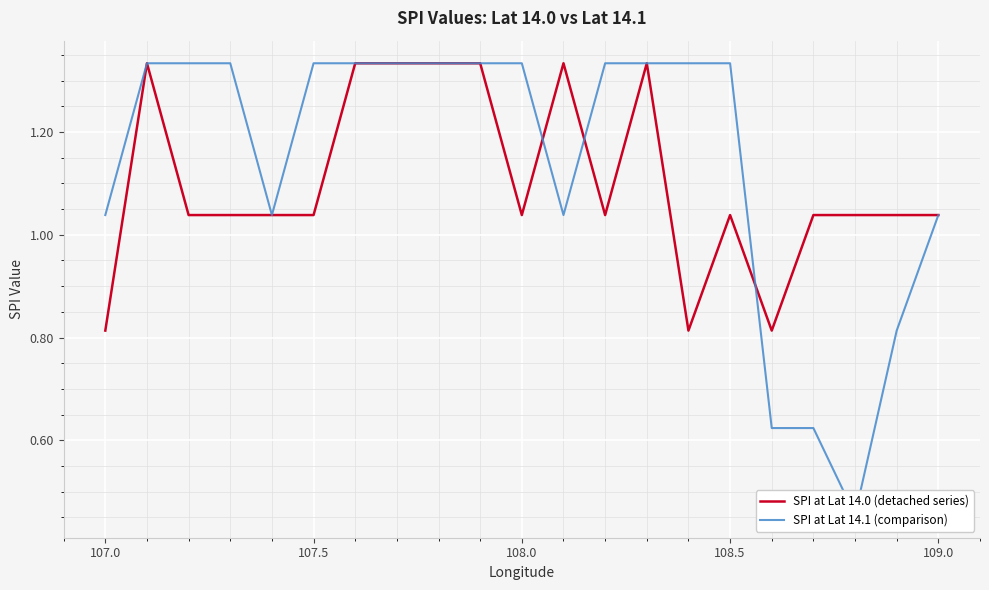

Is the value of SPI at Lat 14.1 (comparison) at 14 greater than the value of SPI at Lat 14.0 (detached series) at 17?

Yes